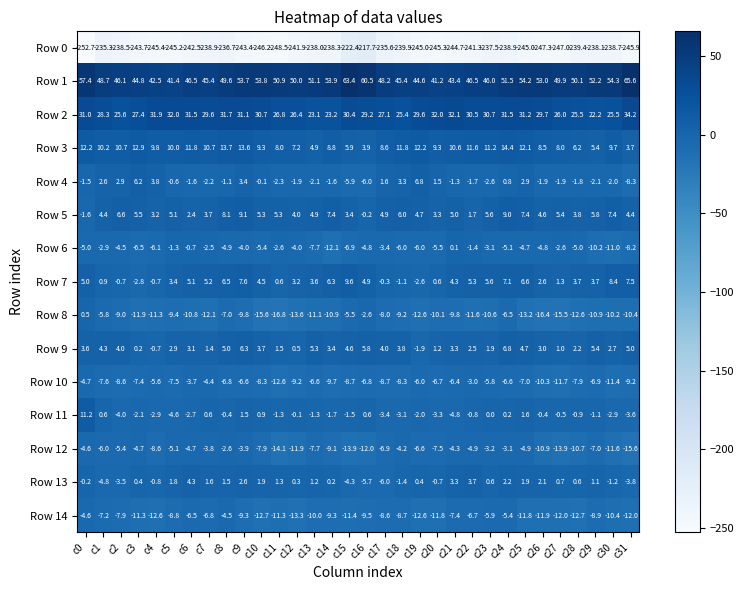

The Row 12 series shows -2.3 at c7. True or false?

False